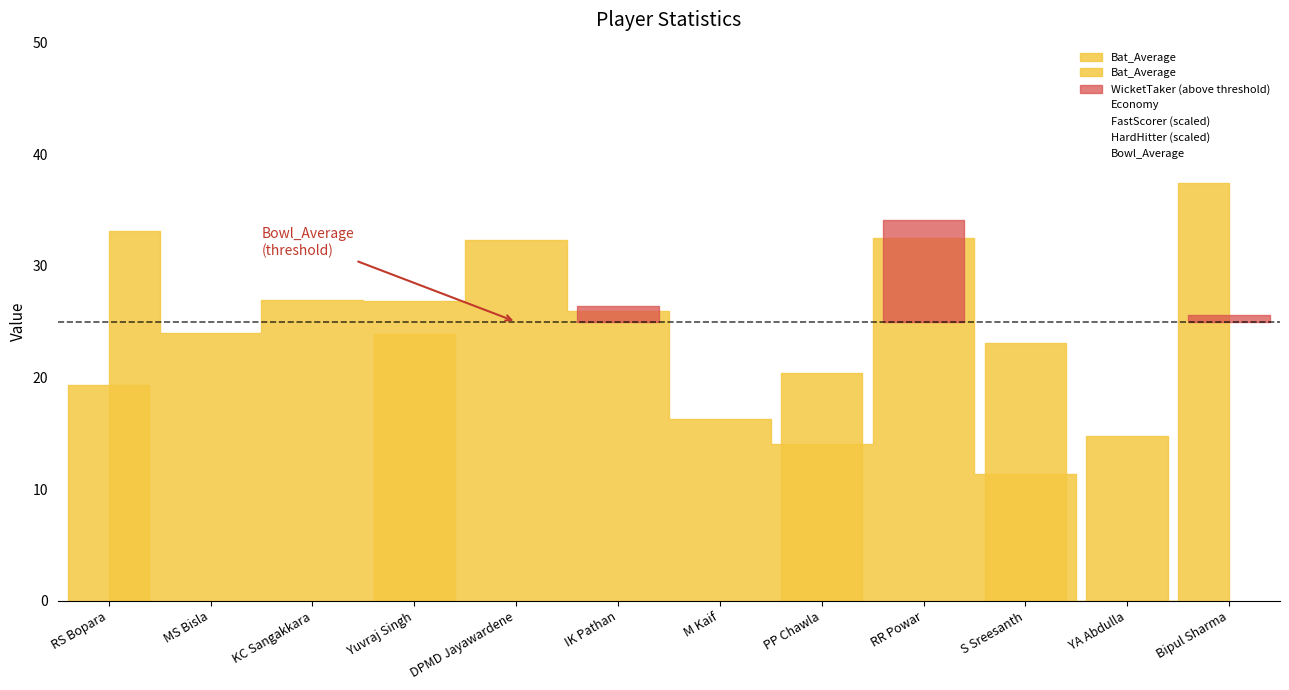

At which category does Bat_Average reach its first local peak?

KC Sangakkara